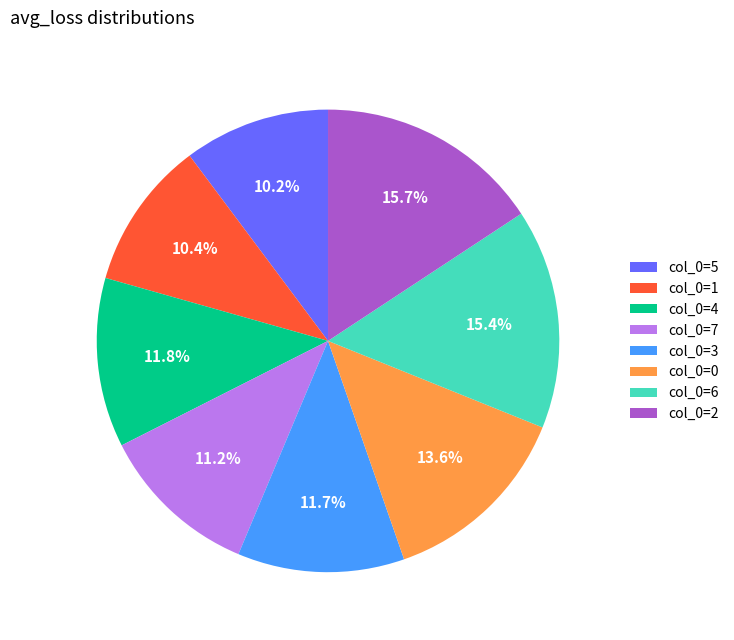

Does any single category account for the majority?

No